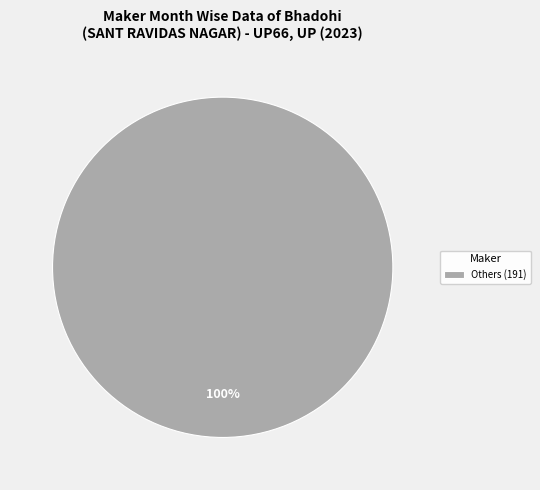

How many segments does this pie chart have?

1